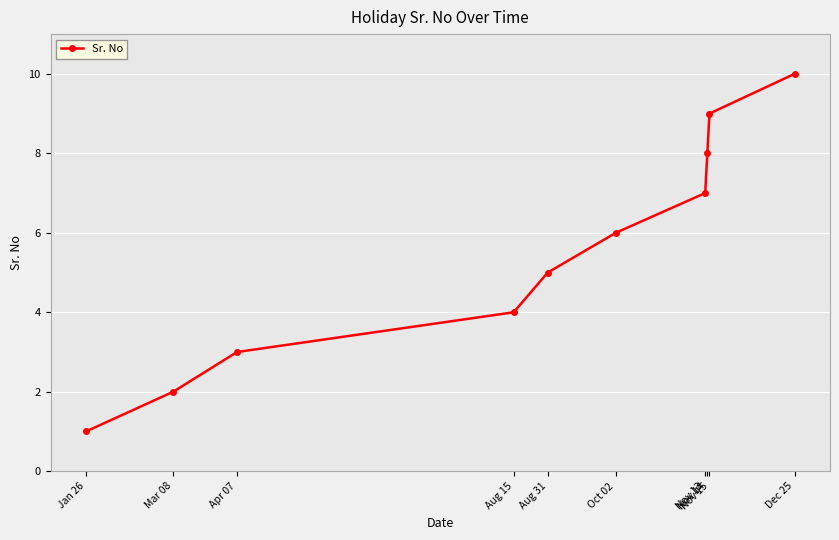

How many data points are less than 6?

5